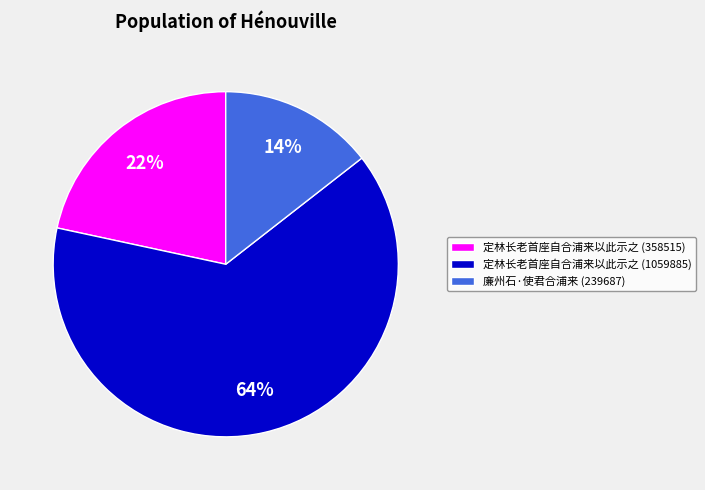

Which category has the smallest portion of the pie?

廉州石·使君合浦来 (239687)